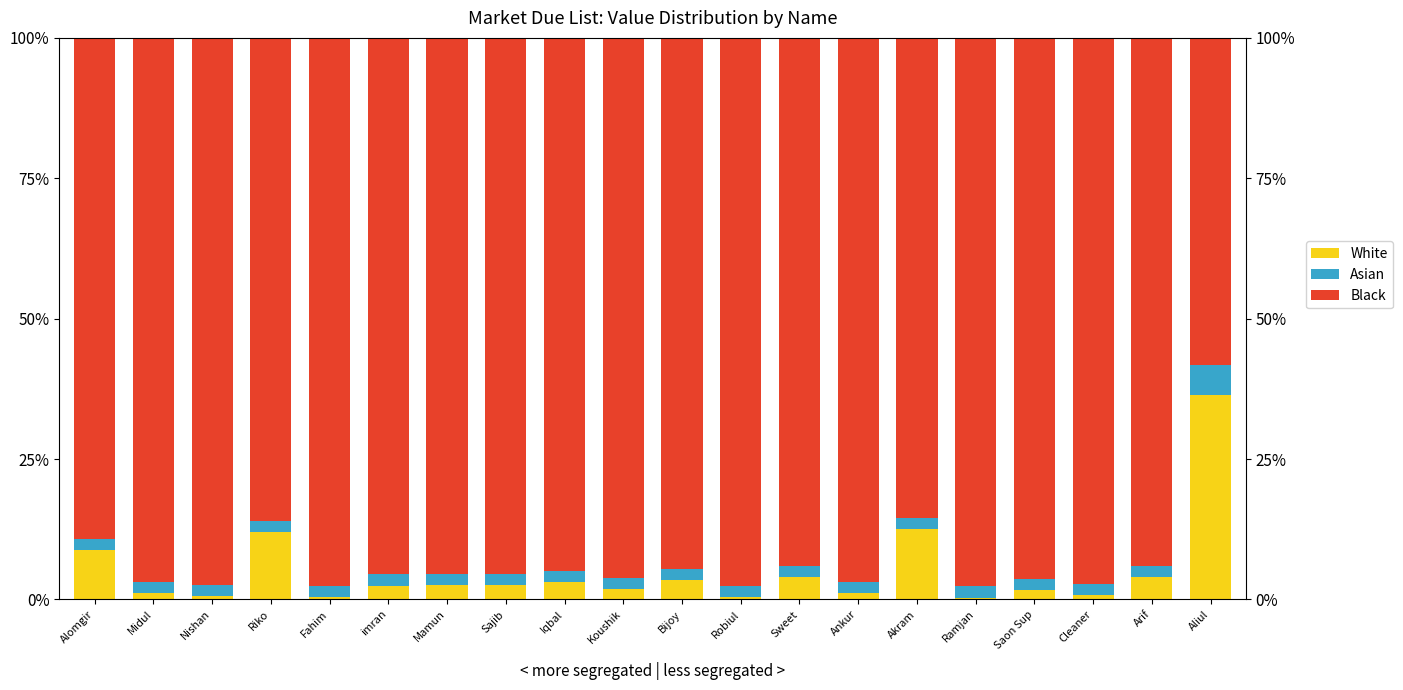

What is the label of the 18th bar from the right?

Nishan